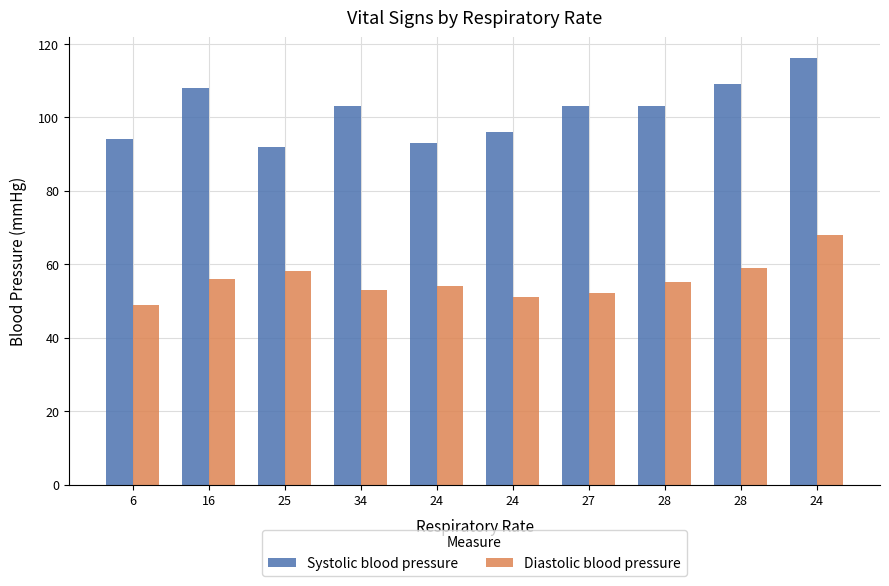

Are the bars horizontal?

No